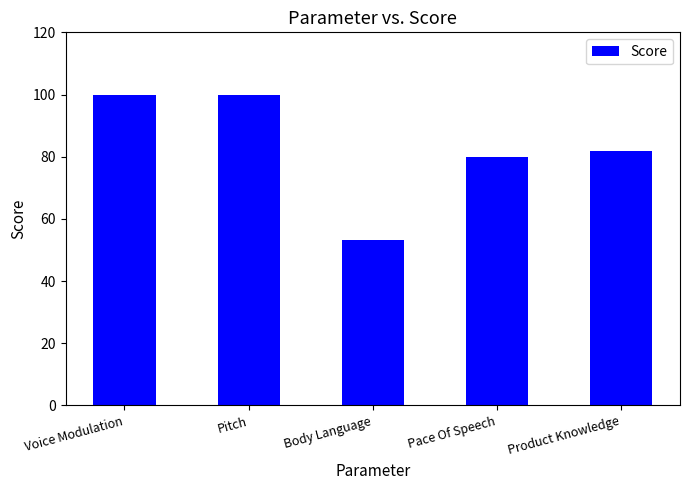

What is the label of the 1st bar from the right?

Product Knowledge